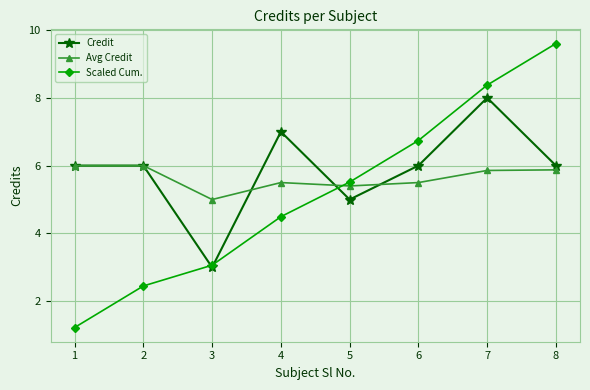

Reading left to right, list all the values displayed in this chart.

Credit: 1=6.0	2=6.0	3=3.0	4=7.0	5=5.0	6=6.0	7=8.0	8=6.0
Avg Credit: 1=6.0	2=6.0	3=5.0	4=5.5	5=5.4	6=5.5	7=5.9	8=5.9
Scaled Cum.: 1=1.2	2=2.5	3=3.1	4=4.5	5=5.5	6=6.7	7=8.4	8=9.6